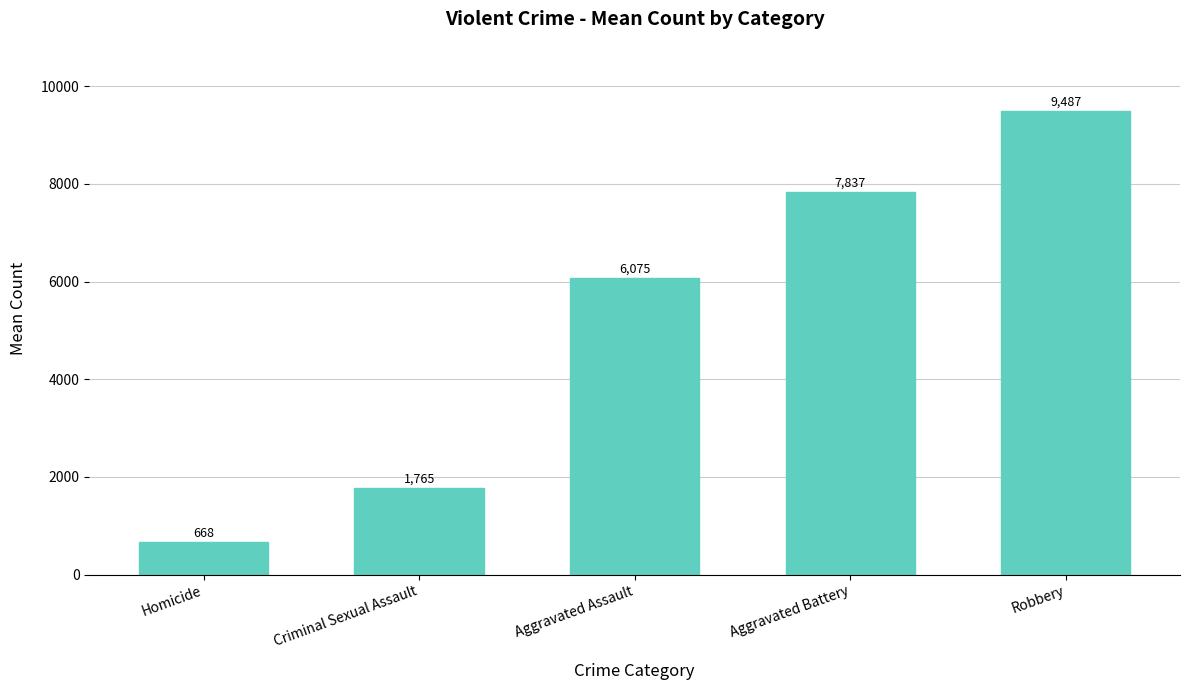

Are the bars grouped side by side (vs. stacked)?

No